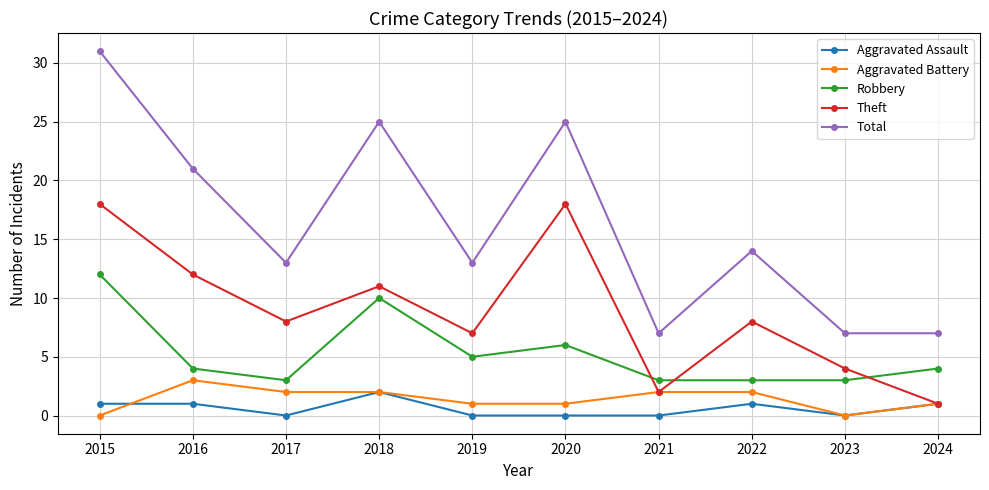

How many data points does each series have?

10